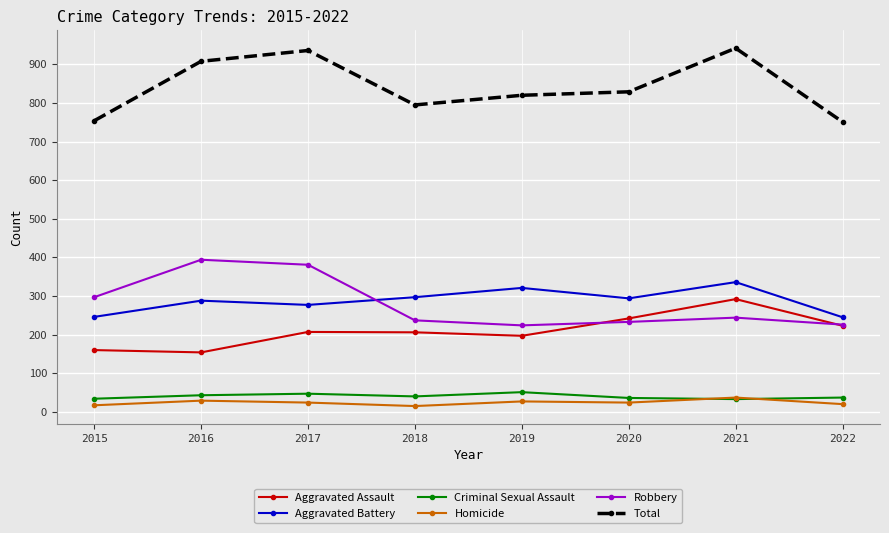

What are all the series names shown in the legend?

Aggravated Assault, Aggravated Battery, Criminal Sexual Assault, Homicide, Robbery, Total